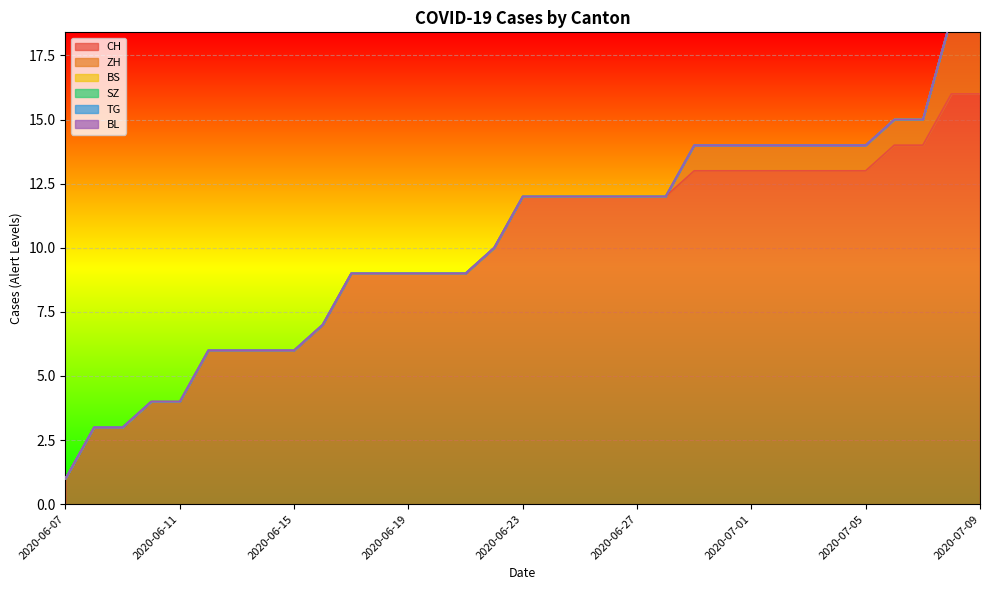

Is the value of TG at 2020-06-19 greater than the value of SZ at 2020-06-17?

No